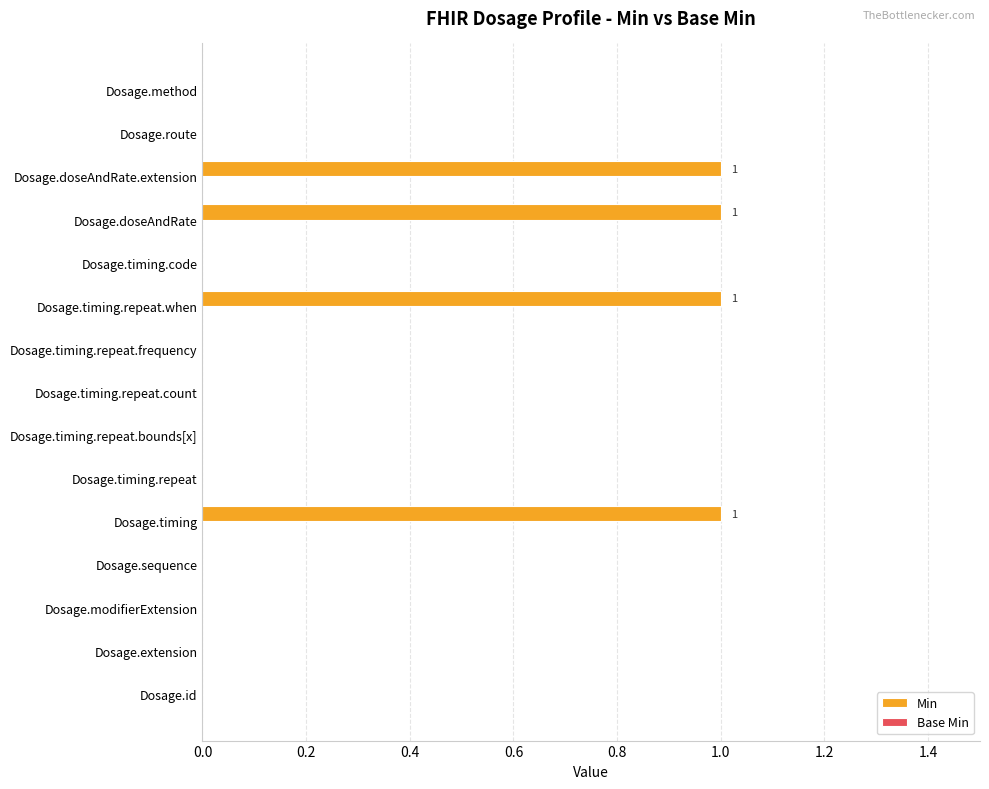

What is the sum of all values?

4